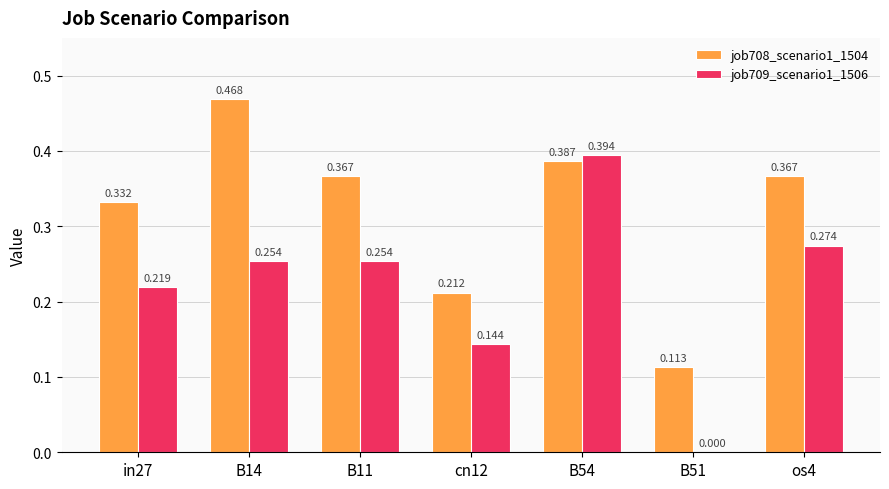

How many job709_scenario1_1506 values are between 0 and 1?

7